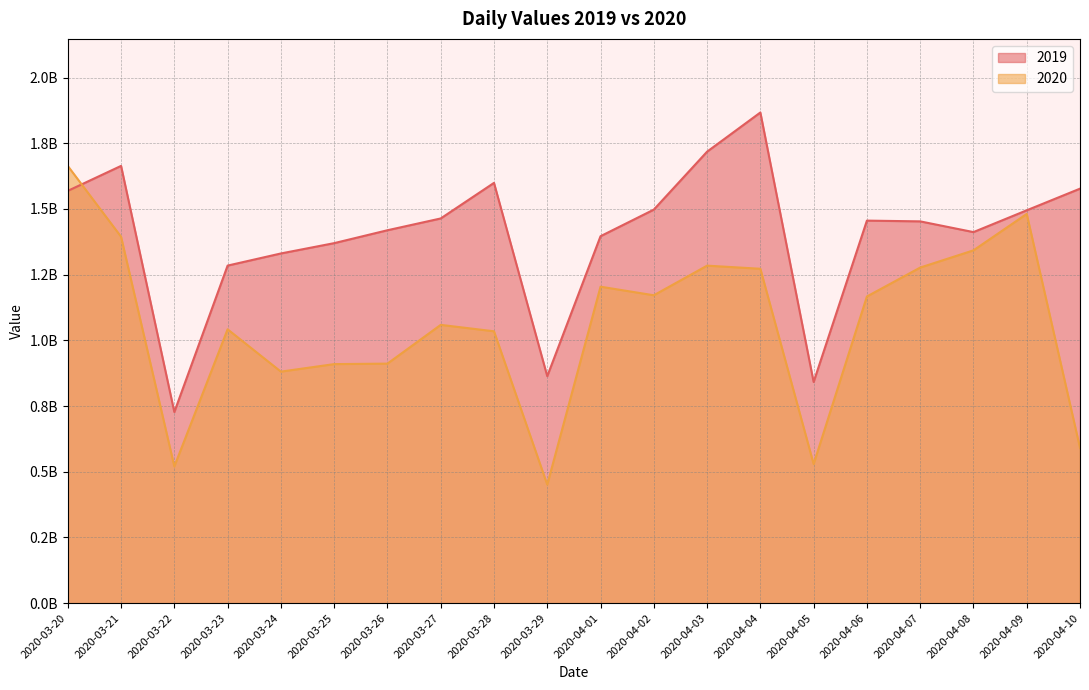

Rank the series by their maximum value, from lowest to highest.

2020, 2019